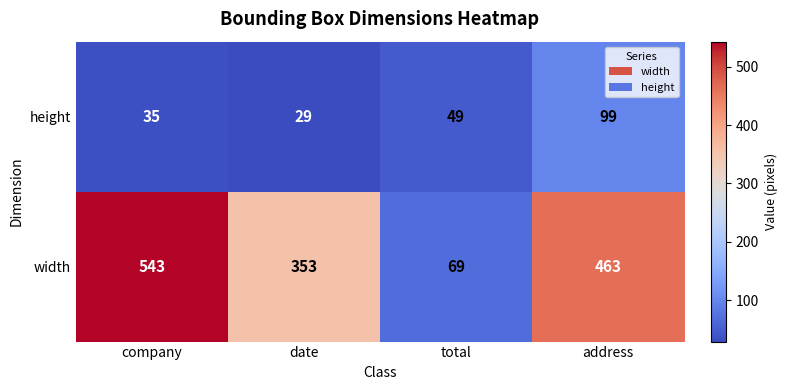

What is the spread (max minus min) of values at company?

508